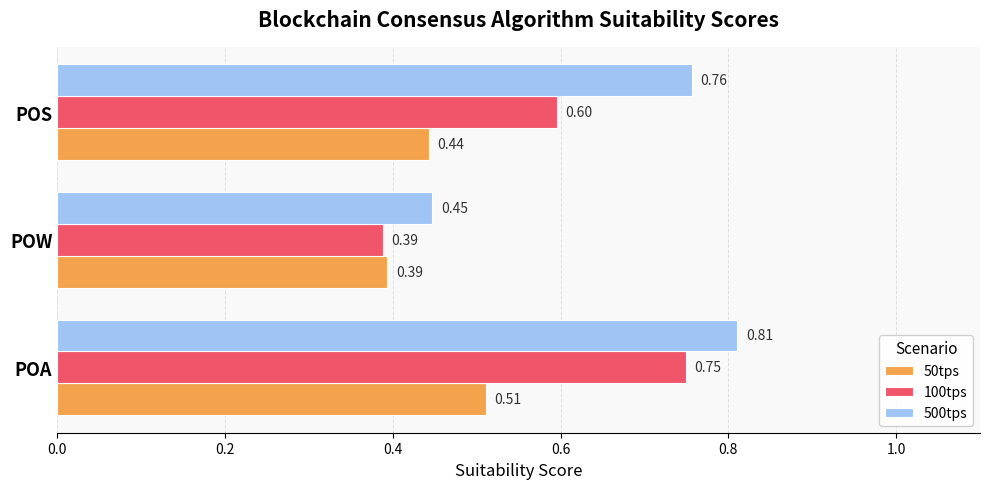

What is the average value of the 100tps series?

0.6